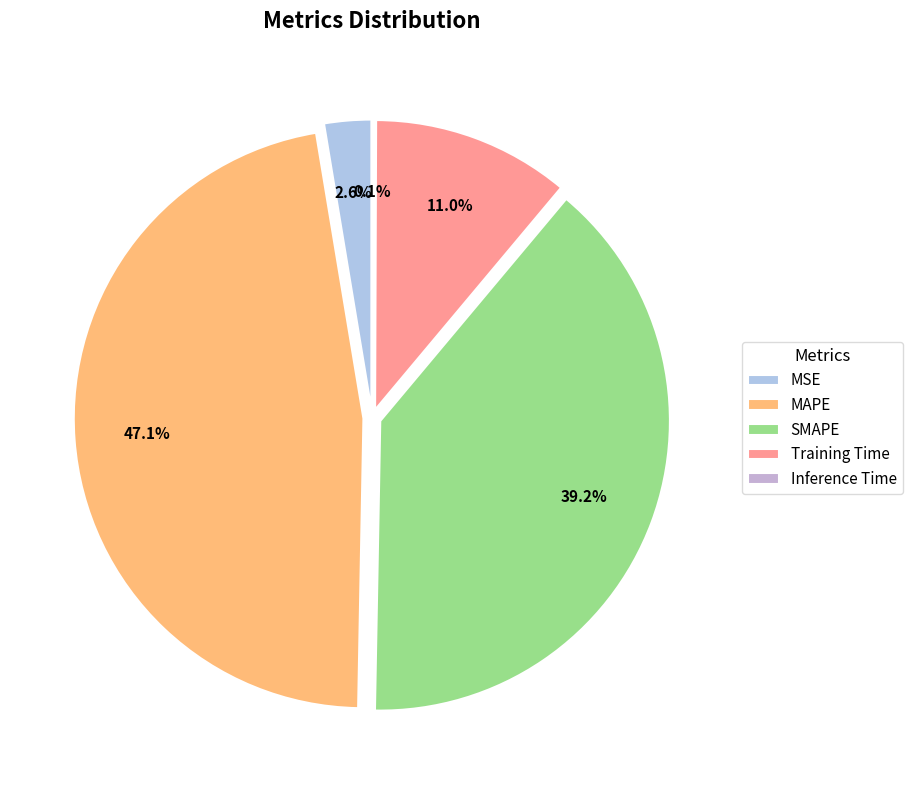

The MSE slice represents 17% of the pie. True or false?

False